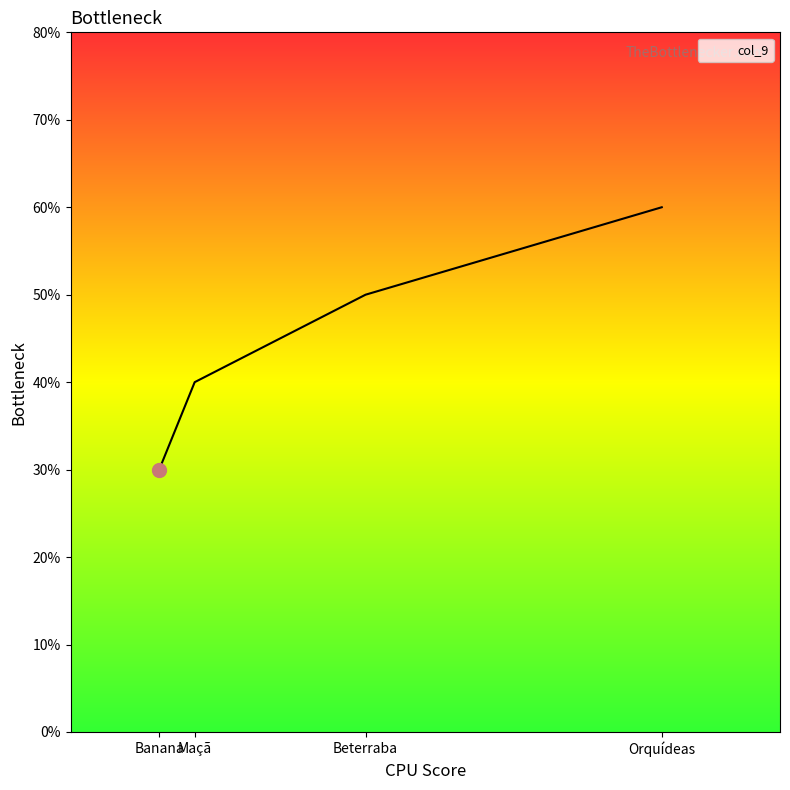

Count the values in the range 0 to 1.

4